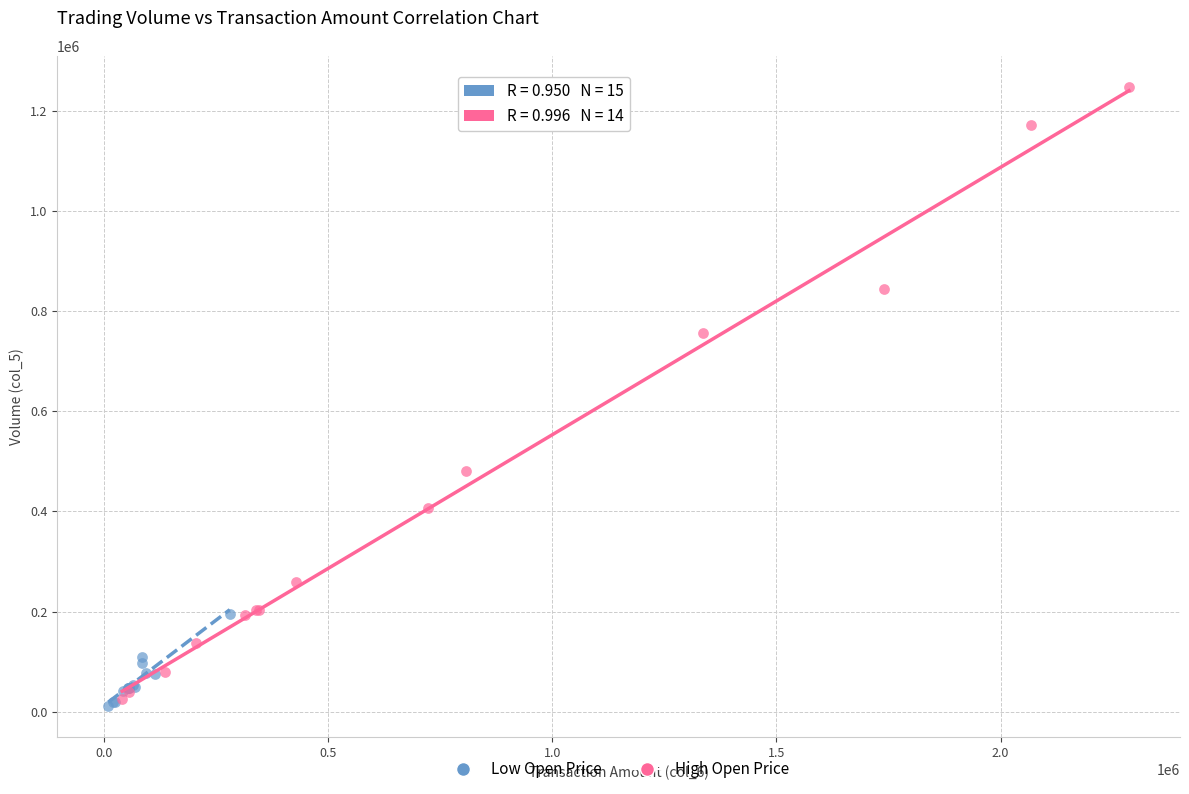

Which series has the largest Y range (max minus min)?

High Open Price